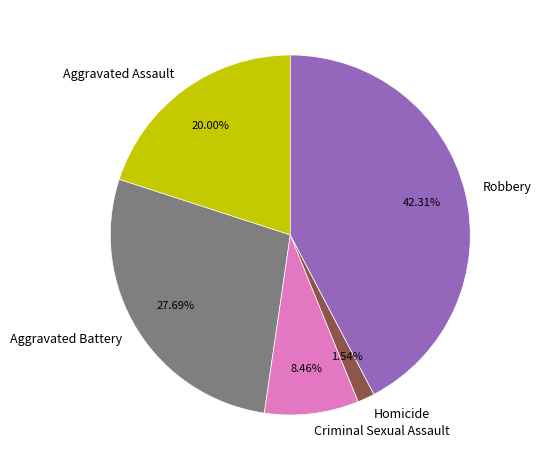

What is the ratio of the value at Criminal Sexual Assault to the value at Robbery?

0.2